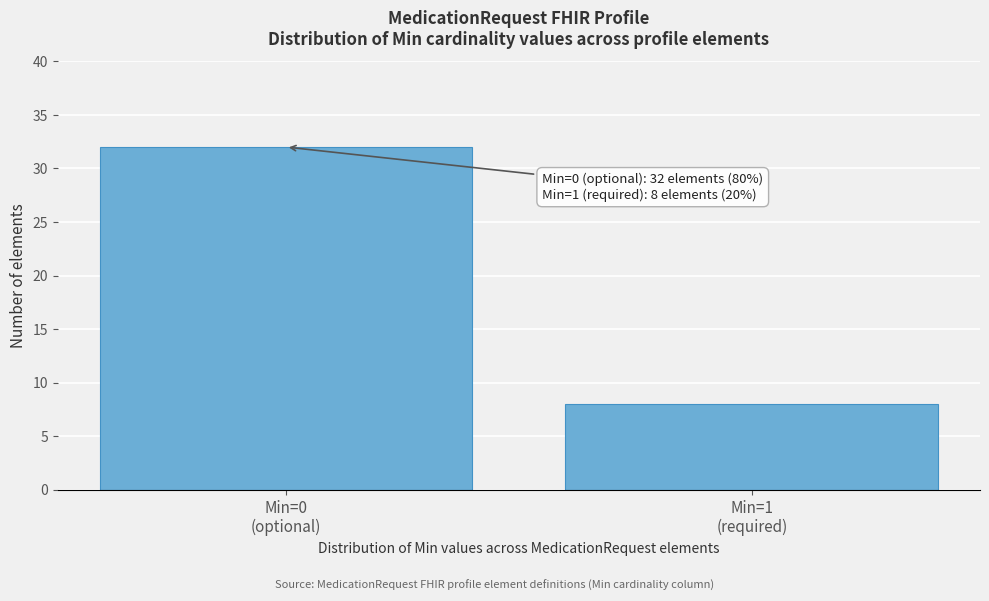

Reading left to right, extract all data points from this chart.

32	8